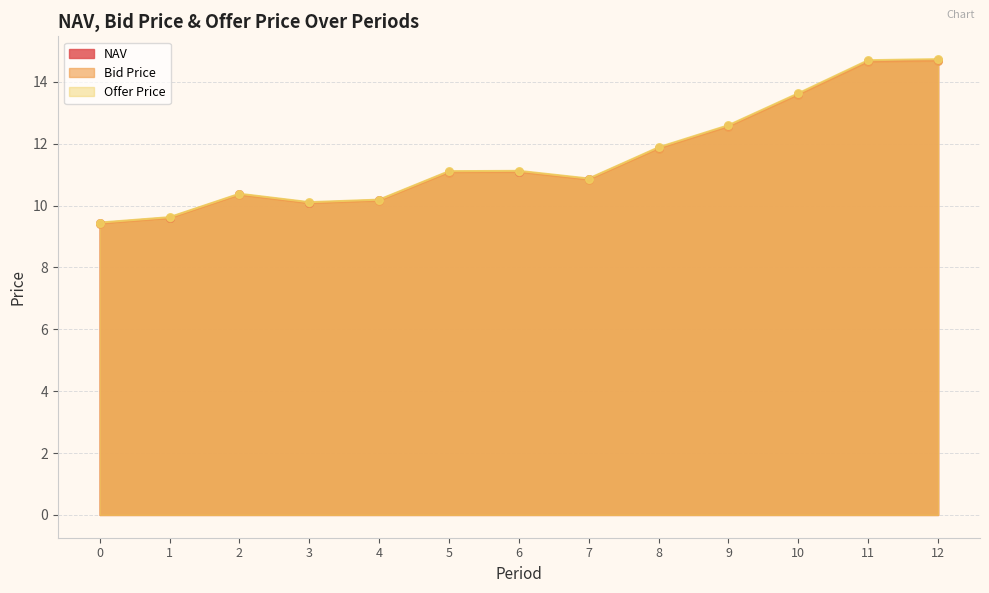

What is the total value across all series at 1?

28.8